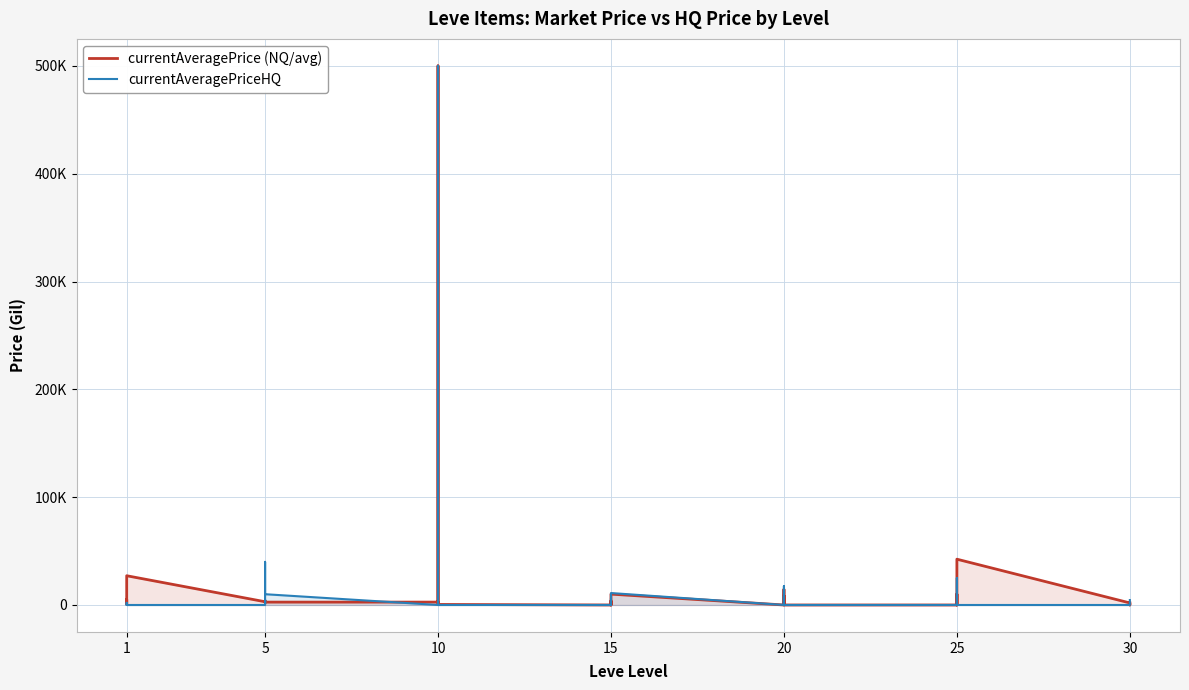

What is the value of the currentAveragePrice (NQ/avg) point at the 6th from the left?

1886.5